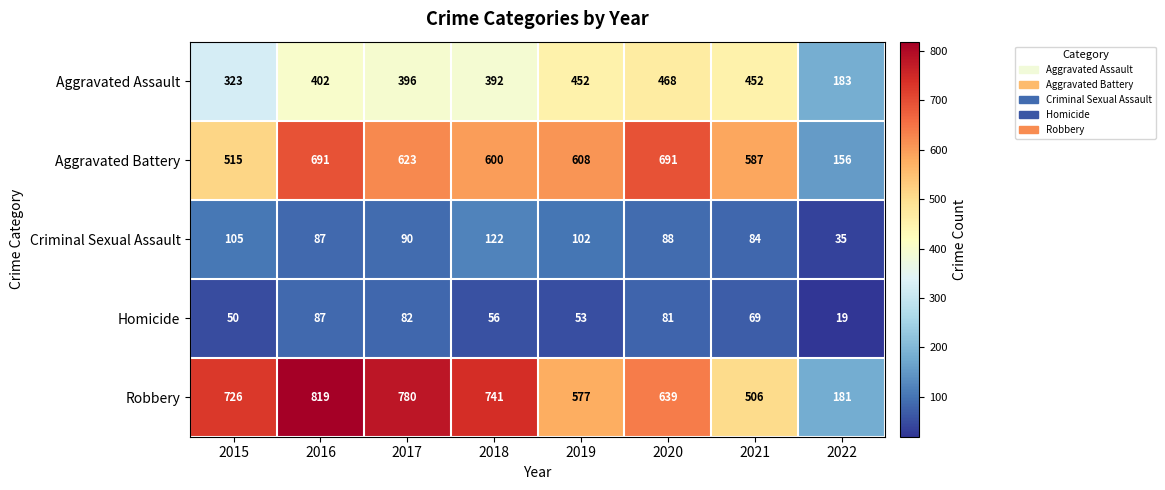

Which series has the largest total across all categories?

Robbery